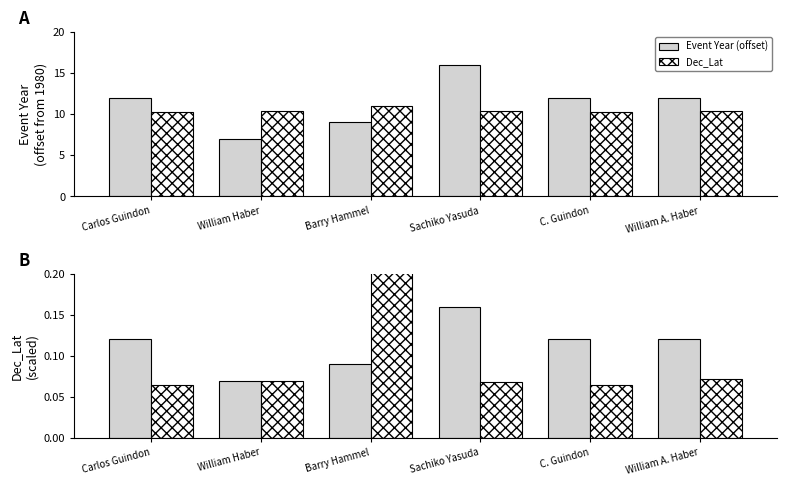

Reading right to left, transcribe all the data shown in this chart.

Event Year (offset): 12.0	12.0	16.0	9.0	7.0	12.0
Dec_Lat: 10.4	10.3	10.3	11.0	10.3	10.3
Year scaled: 0.1	0.1	0.2	0.1	0.1	0.1
Lat scaled: 0.1	0.1	0.1	0.2	0.1	0.1